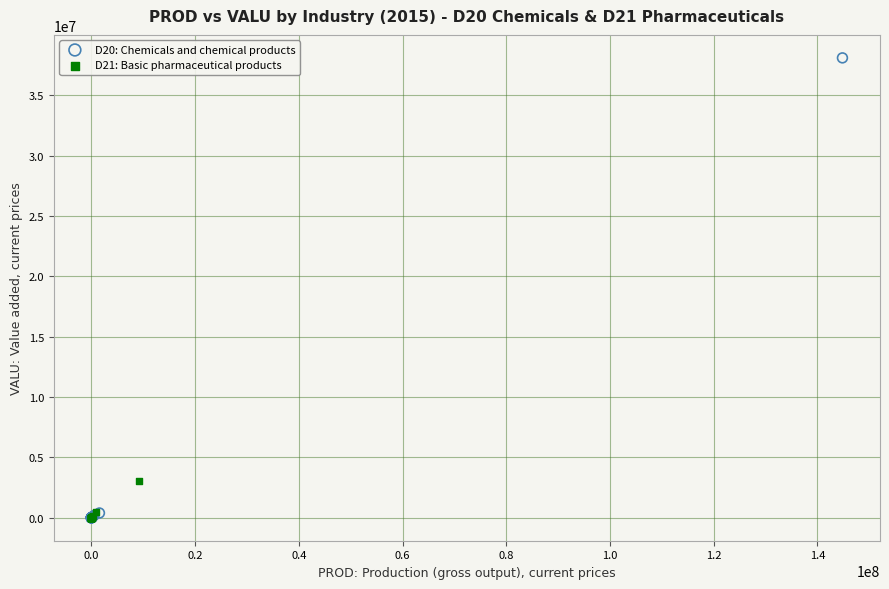

Which series contains the highest Y value?

D20: Chemicals and chemical products